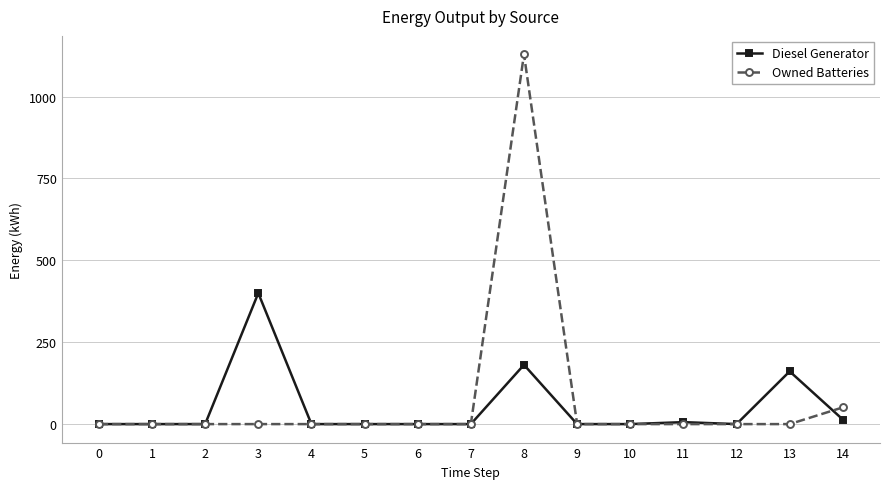

What is the difference between the maximum and second lowest values in the Owned Batteries series?

1129